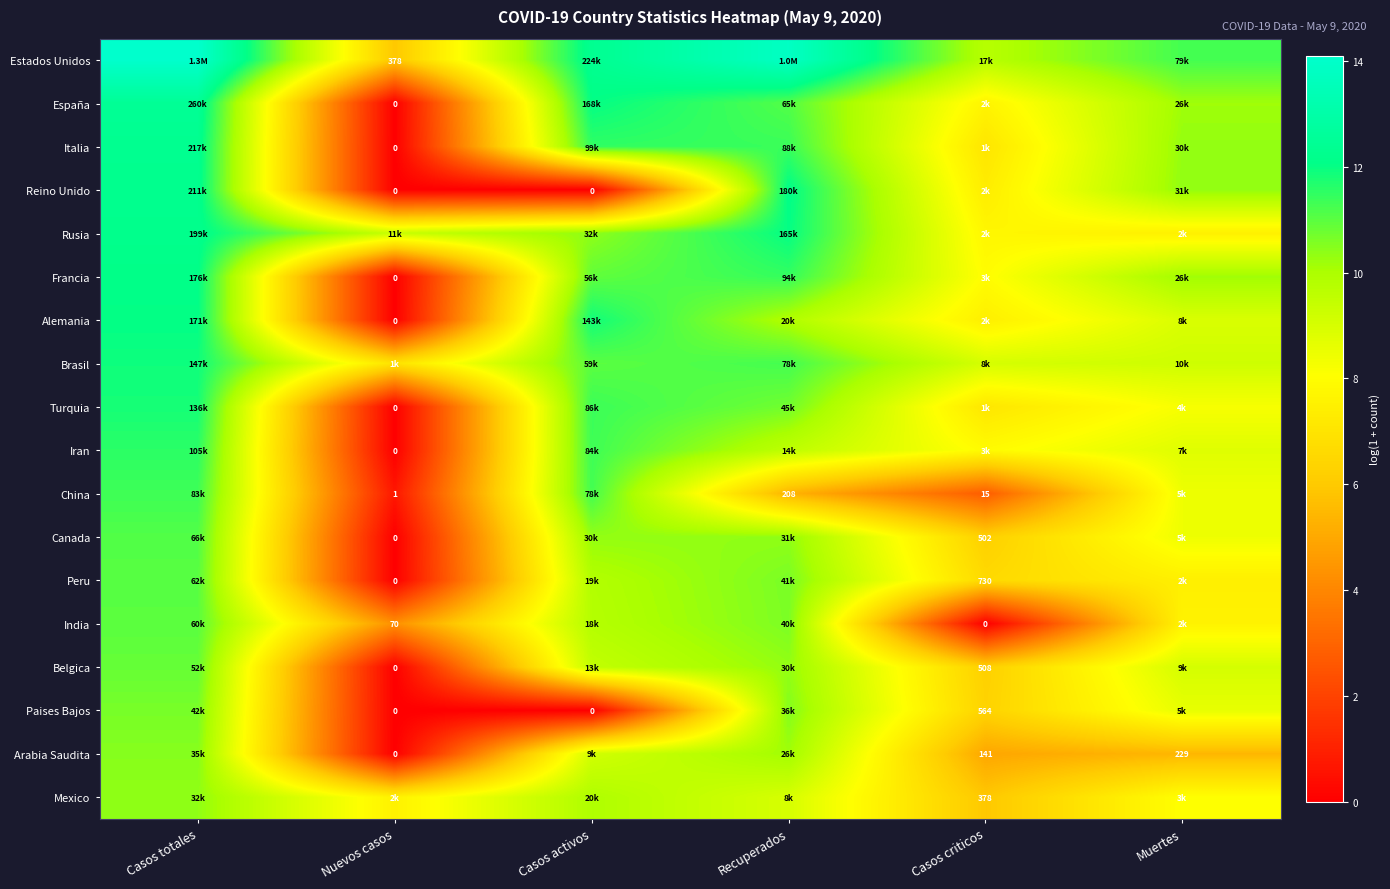

Rank the series by their maximum value, from highest to lowest.

Estados Unidos, España, Italia, Reino Unido, Rusia, Francia, Alemania, Brasil, Turquia, Iran, China, Canada, Peru, India, Belgica, Paises Bajos, Arabia Saudita, Mexico